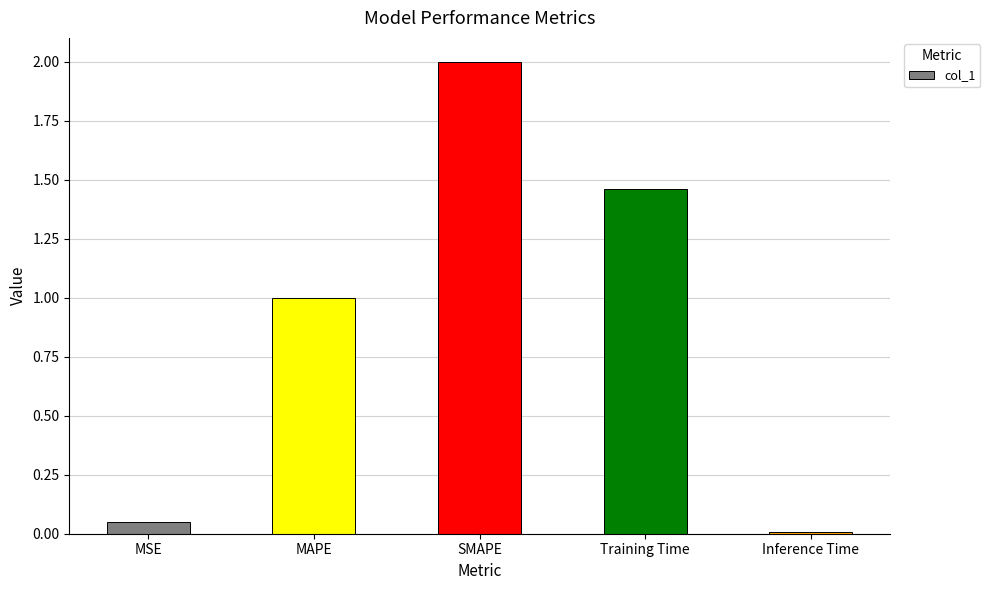

What is the label of the 4th bar from the right?

MAPE